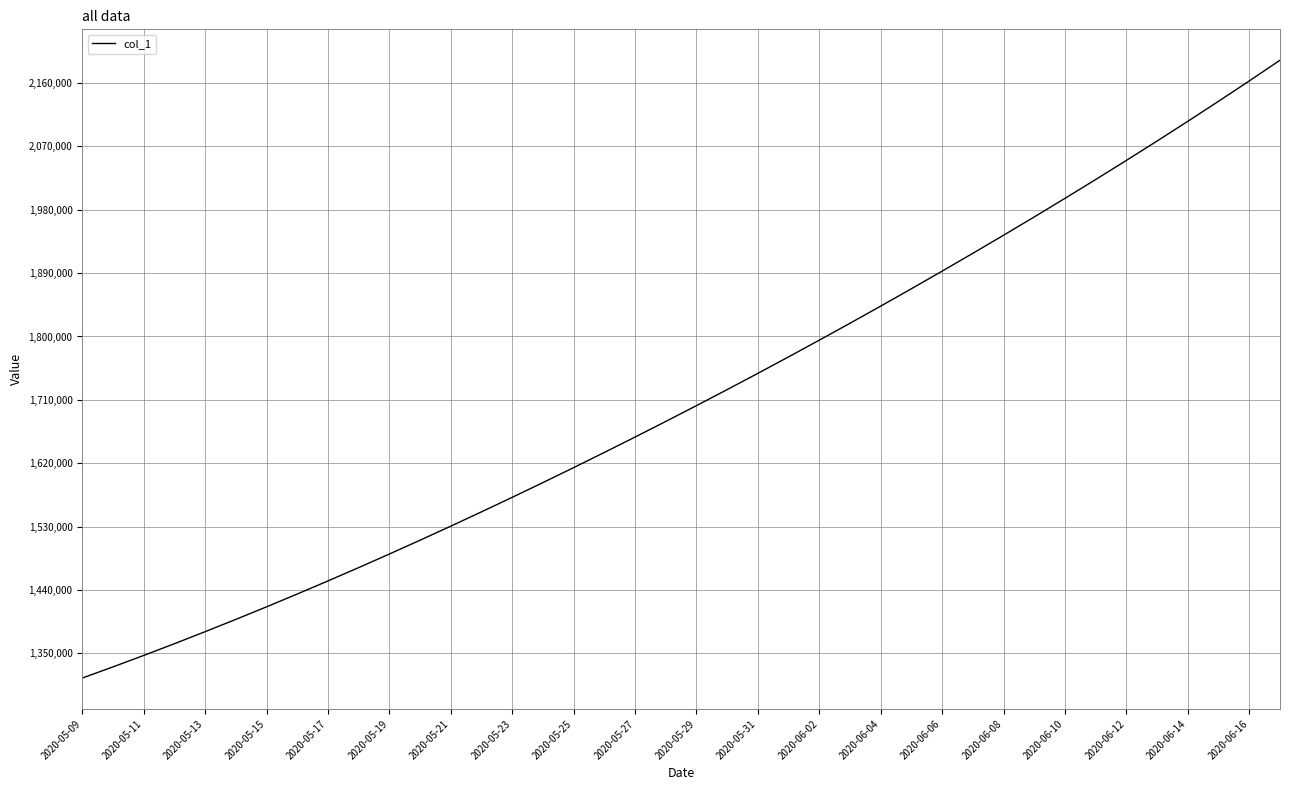

What is the difference between the maximum and minimum values?

877083.0